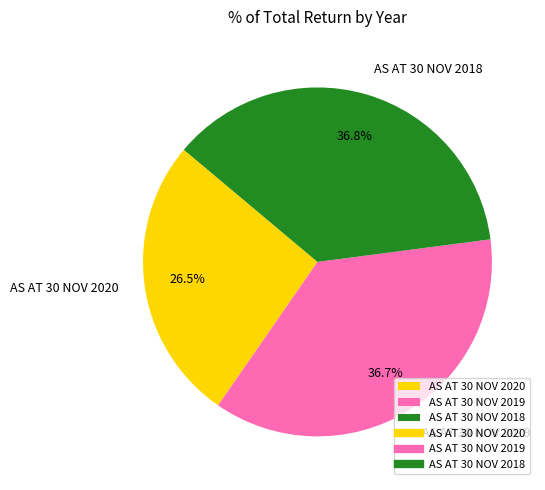

What percentage is NOT represented by AS AT 30 NOV 2020?

73.5%